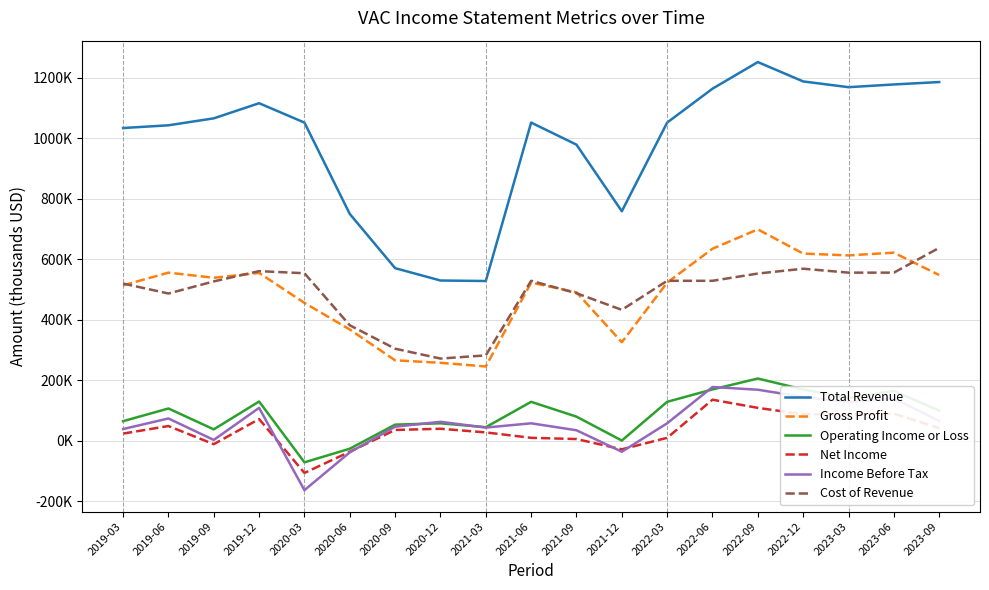

What is the label of the 11th point from the left?

2021-09